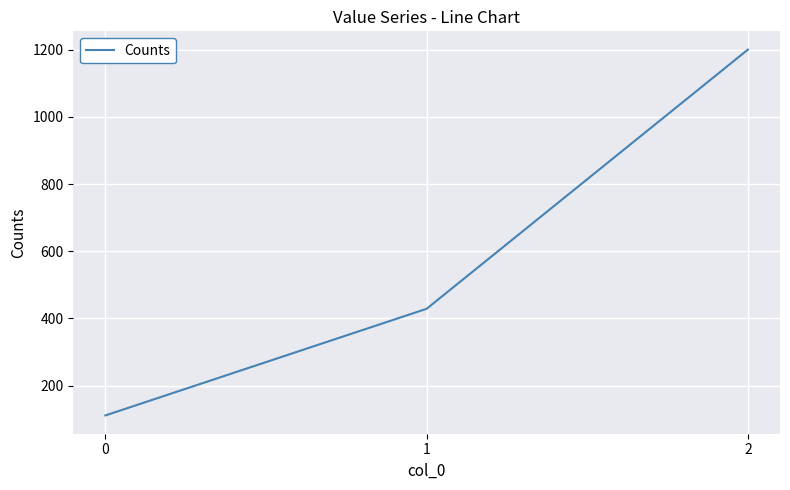

What is the ratio of the value at 0 to the value at 2?

0.1